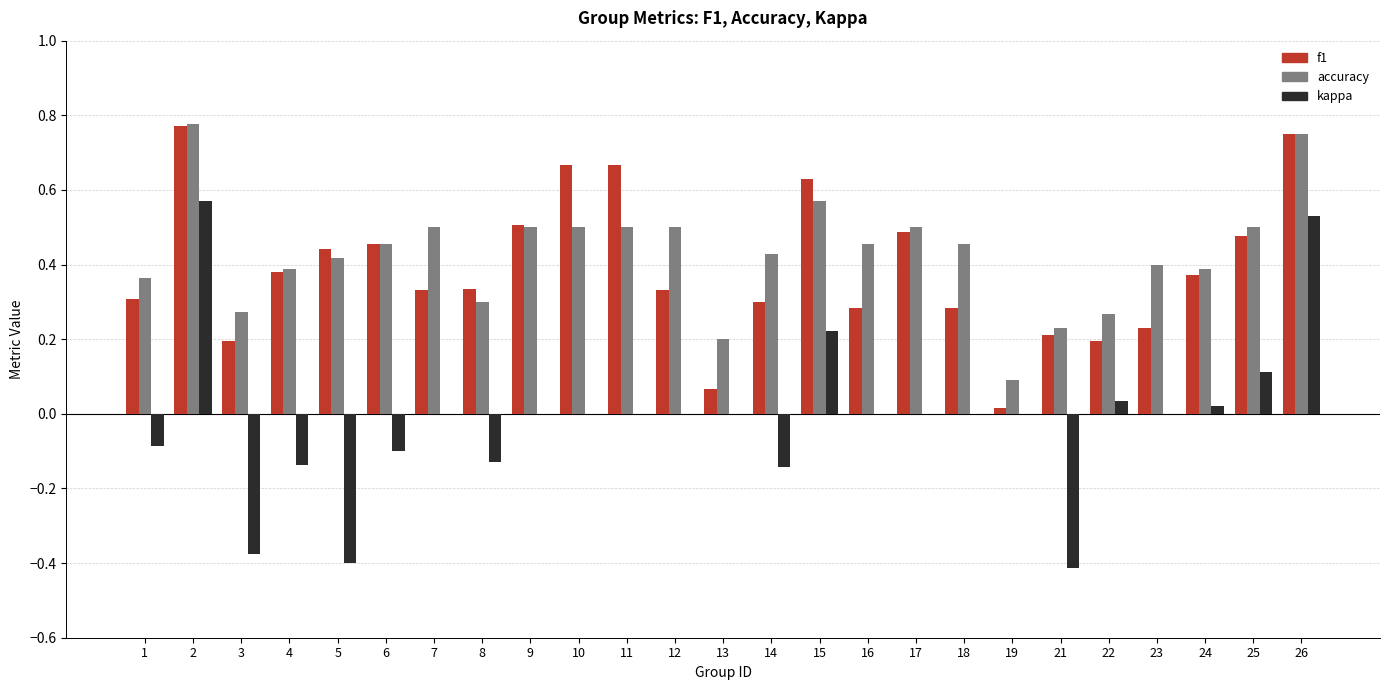

What is the sum of the f1 values at 8 and 11?

1.0